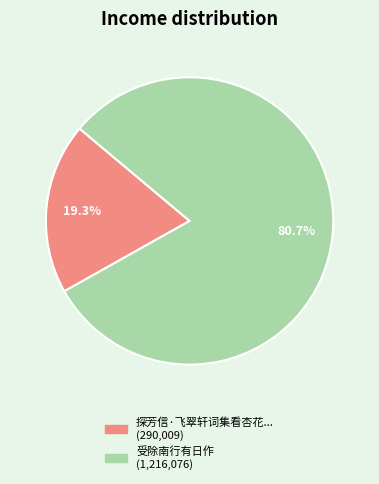

Does any single category account for the majority?

Yes